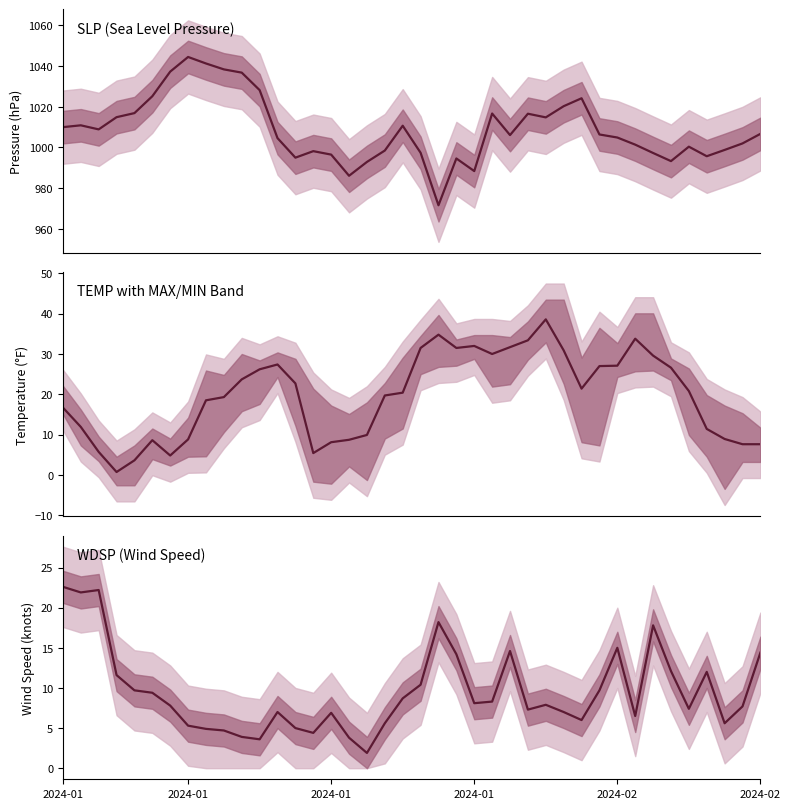

Which series has the largest range (max minus min)?

SLP